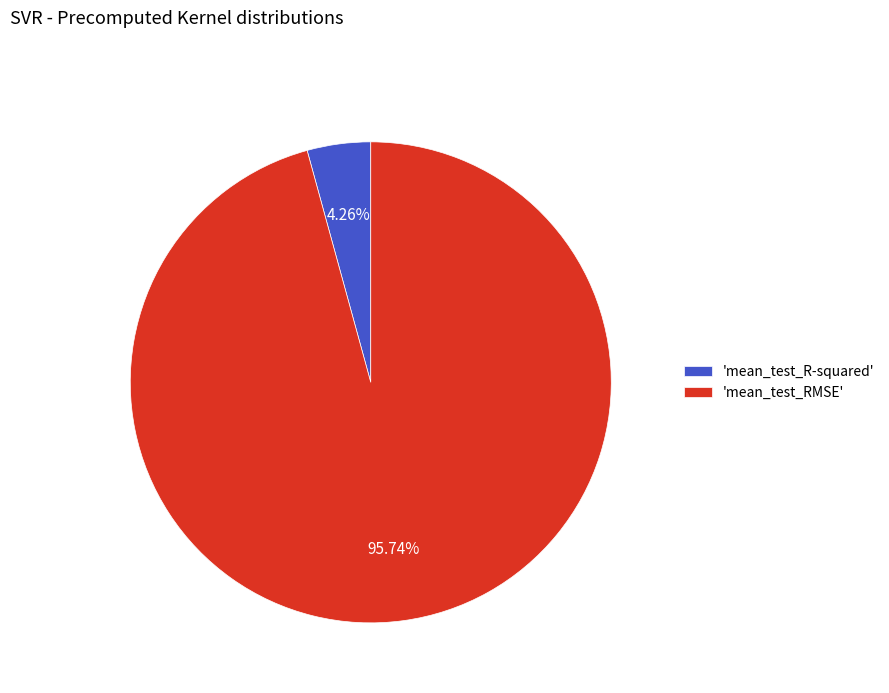

How many segments does this pie chart have?

2